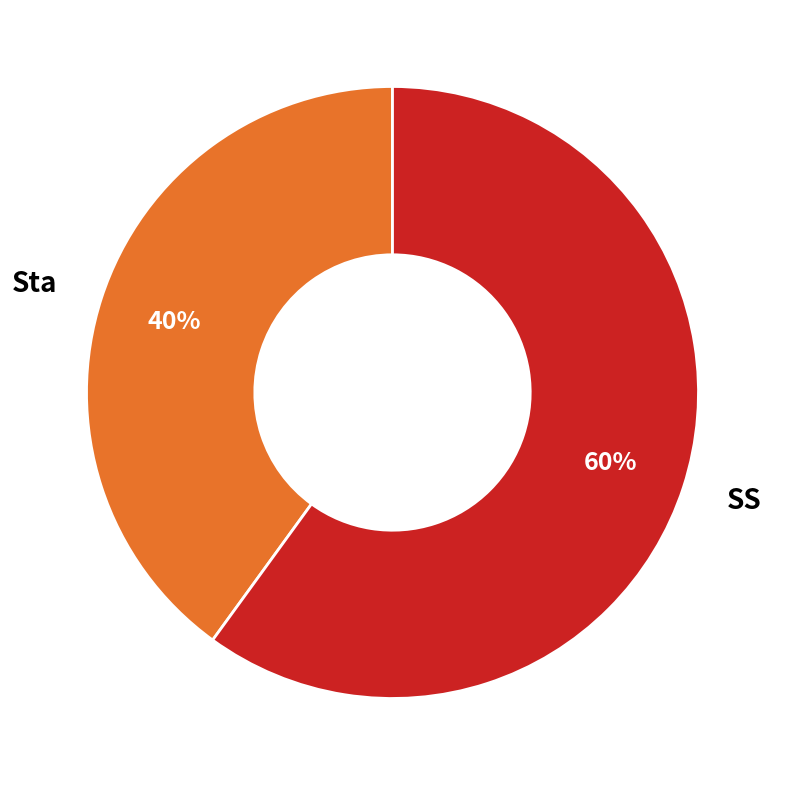

Approximately how many times larger is the value at SS compared to Sta?

1.5